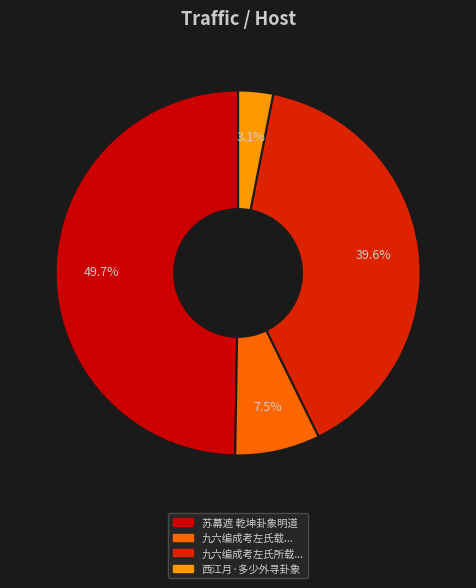

What is the smallest slice in the pie chart?

西江月·多少外寻卦象